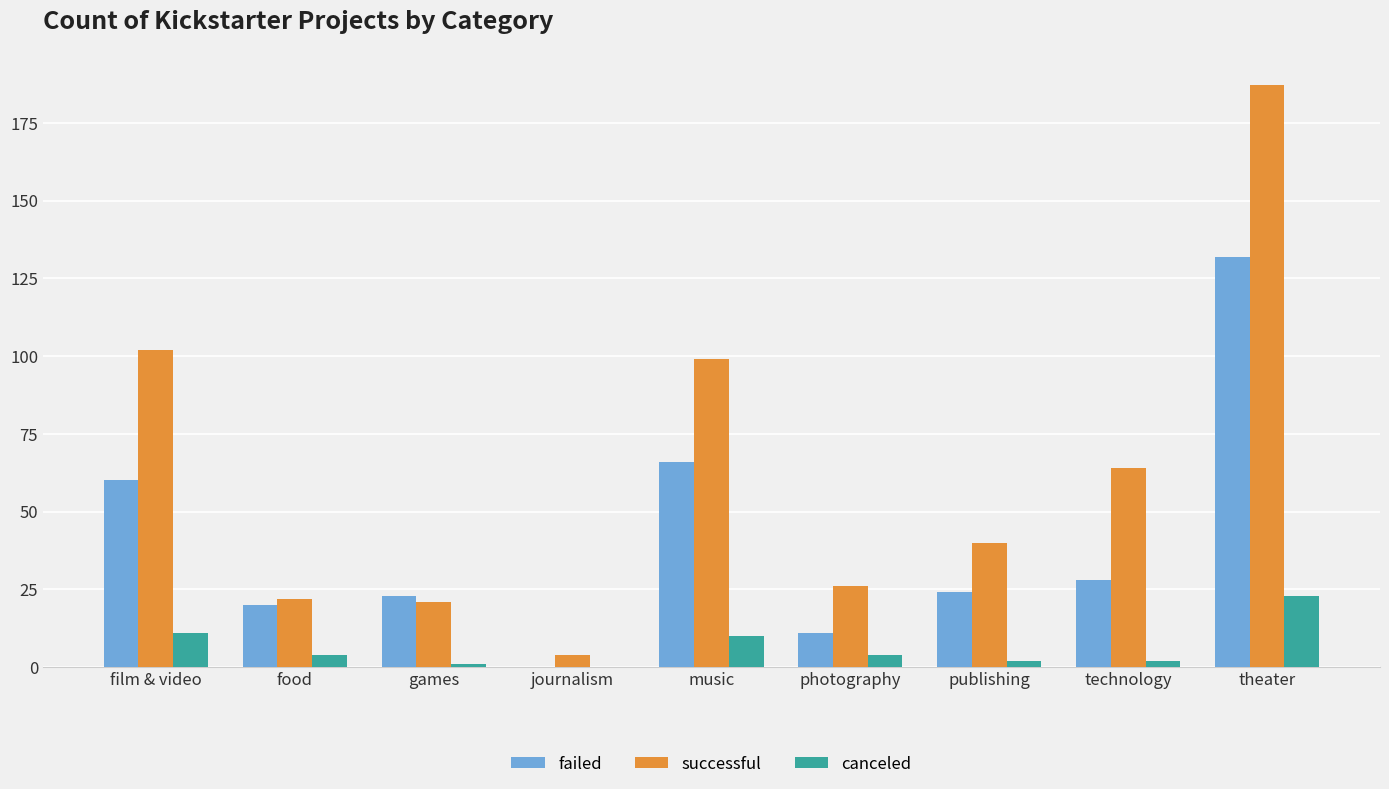

At which label does failed reach its peak?

theater